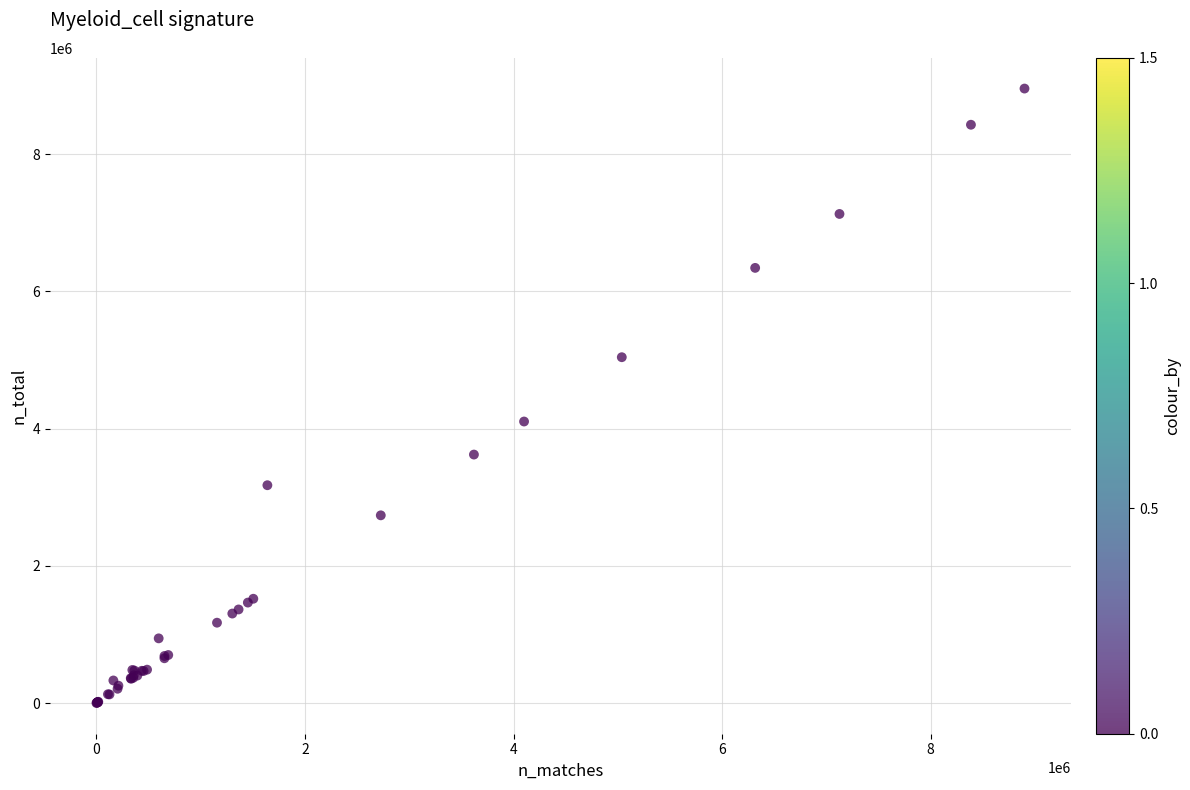

What Y value in the scatter plot is closest to 4477596?

4102557